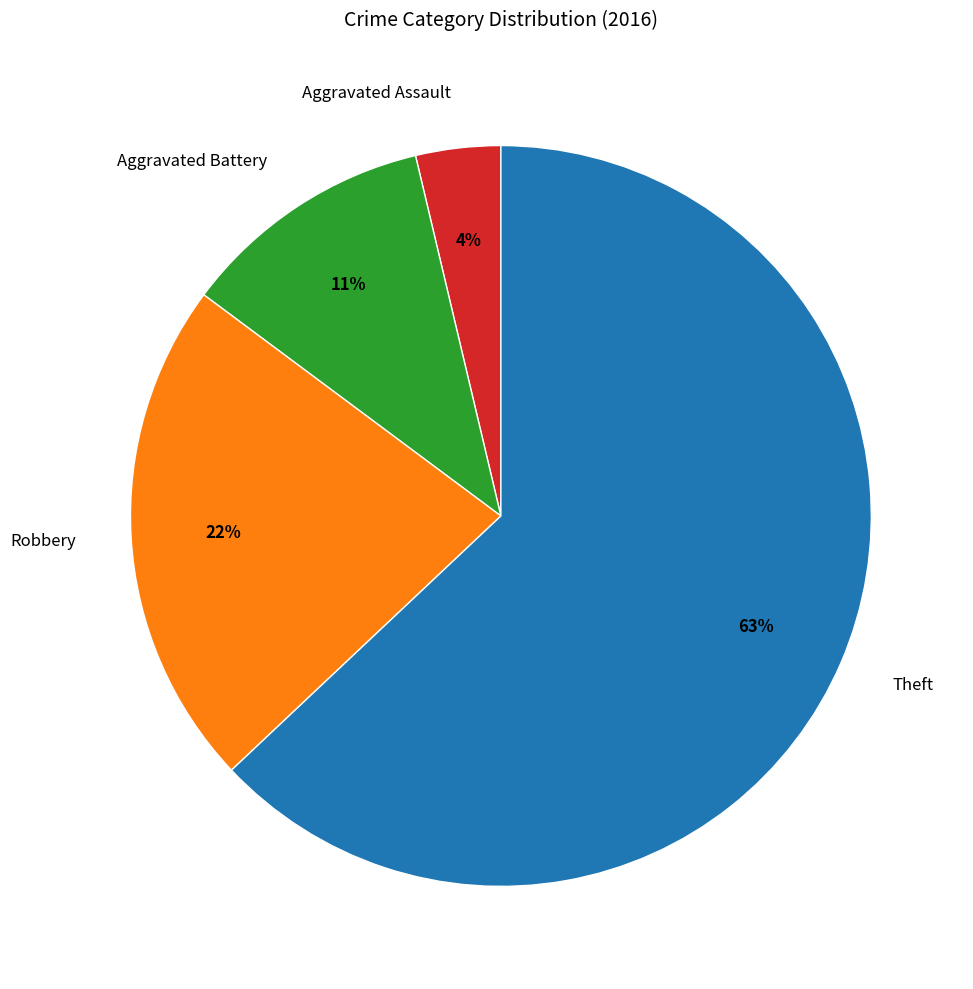

Count the number of slices in the pie.

4